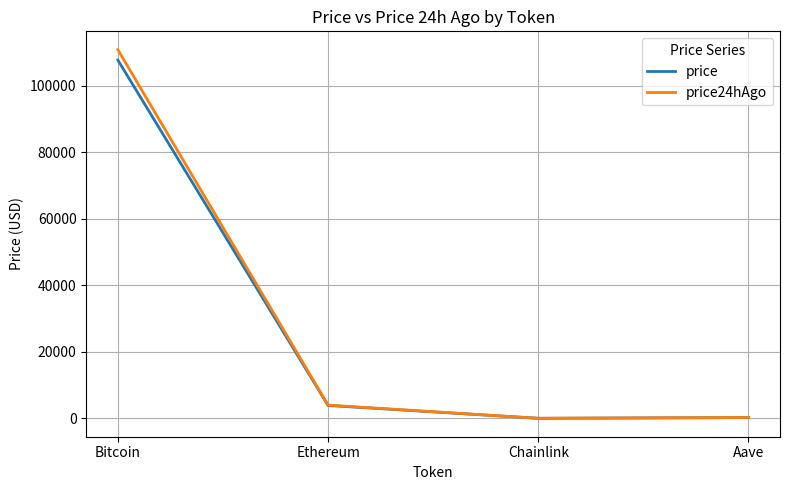

Read the price value at Aave.

234.6